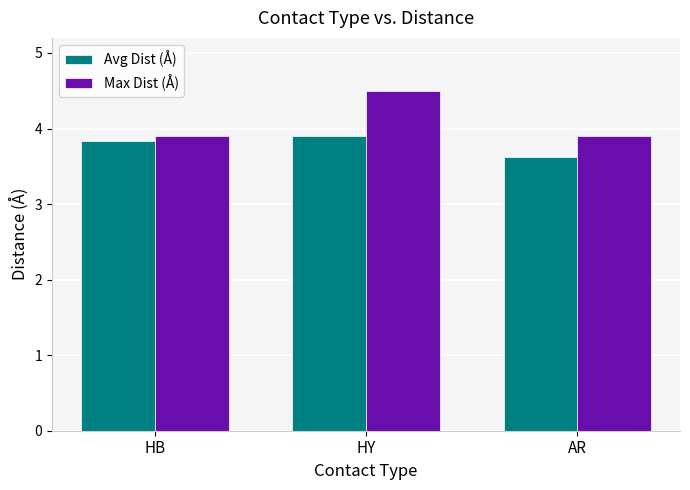

Is it true that Avg Dist (Å) equals 6.5 at HB?

False